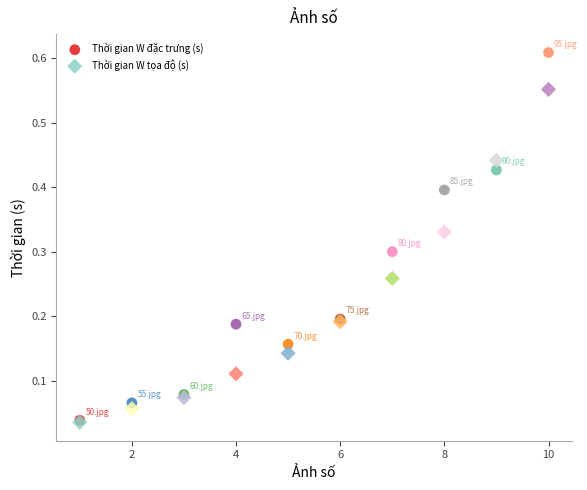

Which series contains the highest Y value?

Thời gian W đặc trưng (s)